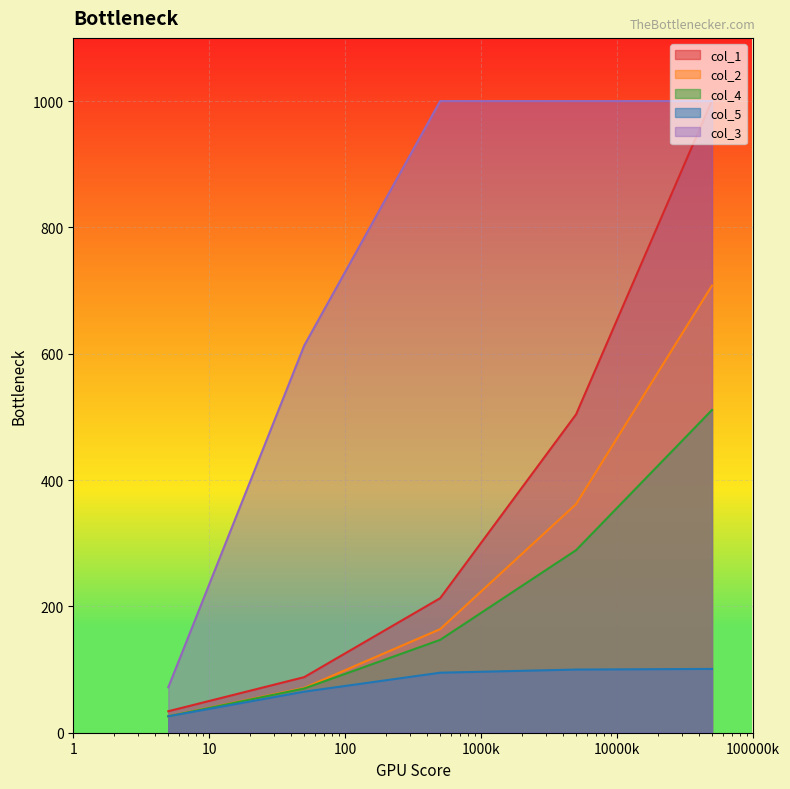

What value does the col_2 series have at 5, to the nearest 10?

30